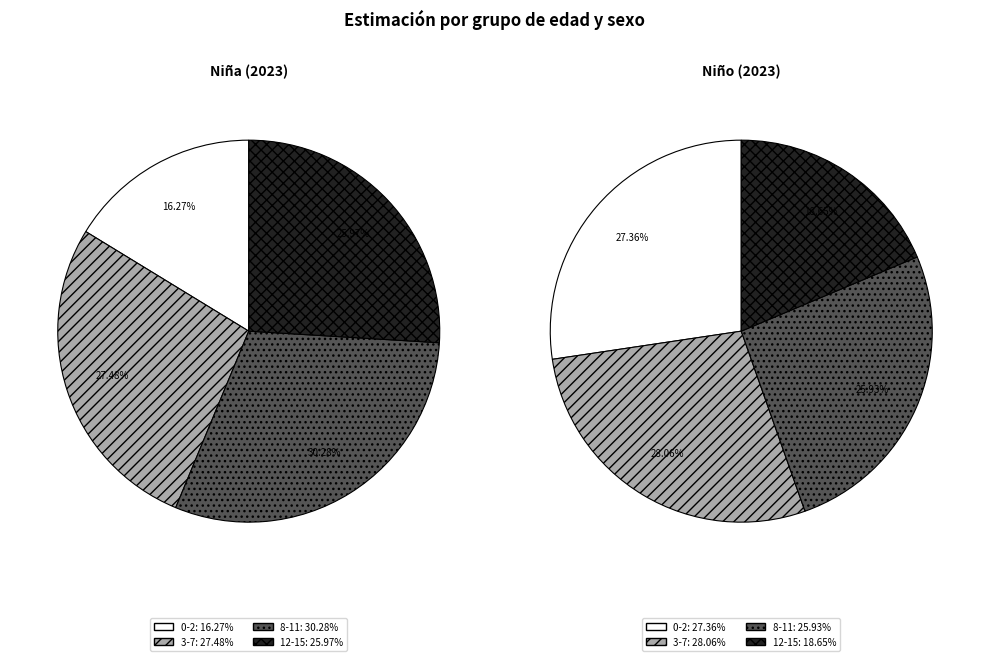

Does 12-15 represent more than half of the total?

No